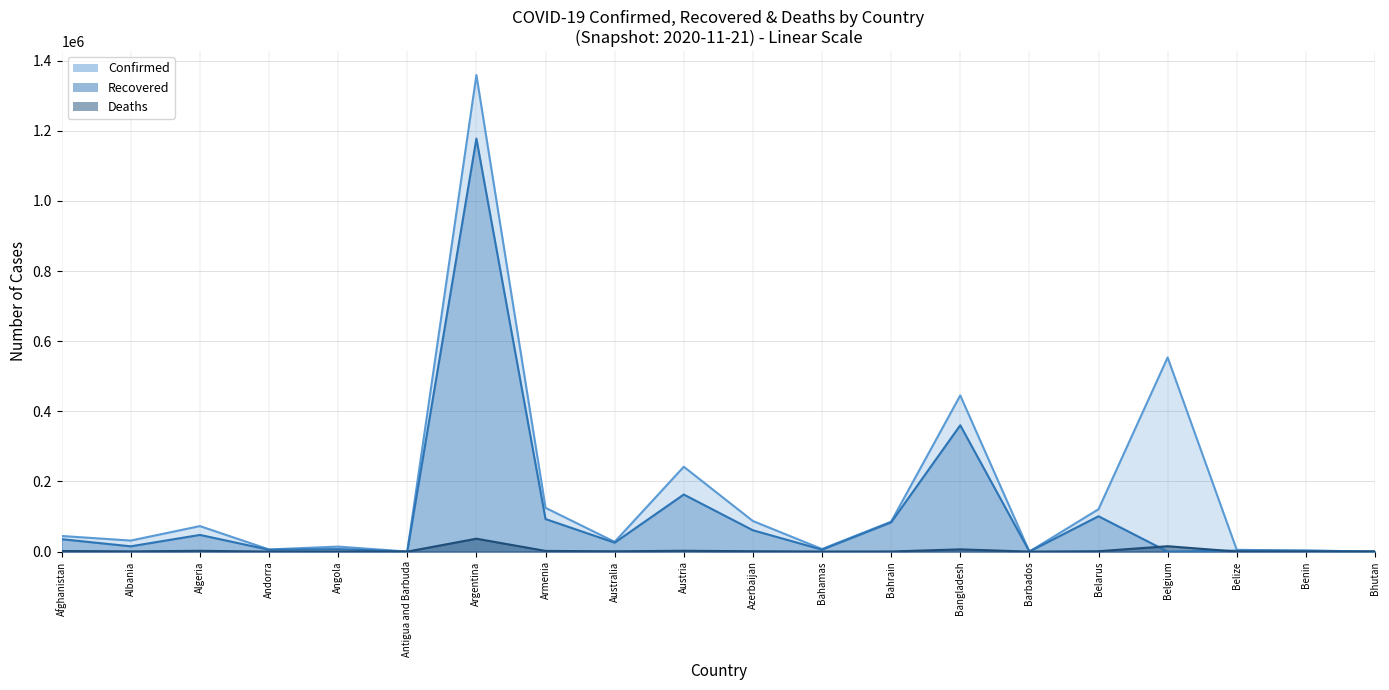

What is the difference between the Deaths values at Angola and Barbados?

327